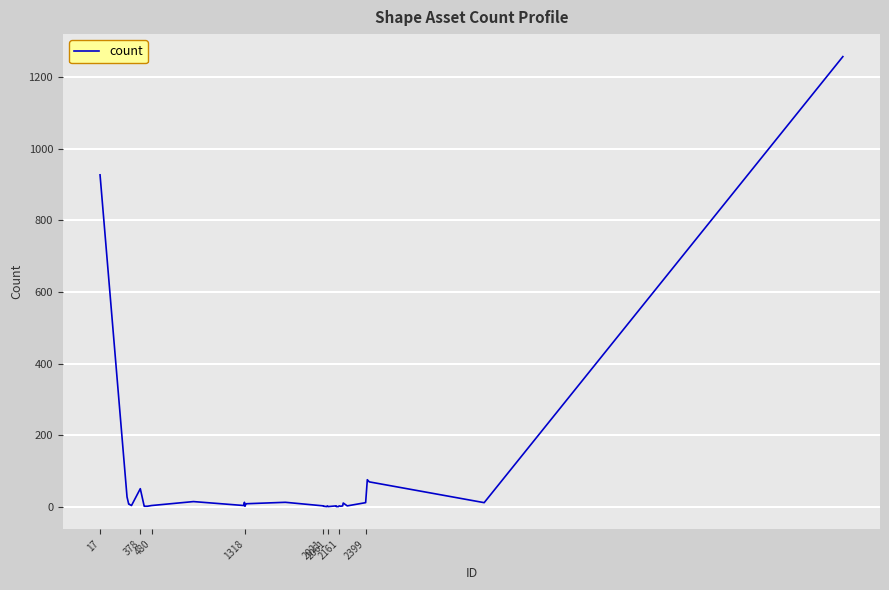

What is the maximum value shown in the chart?

1257